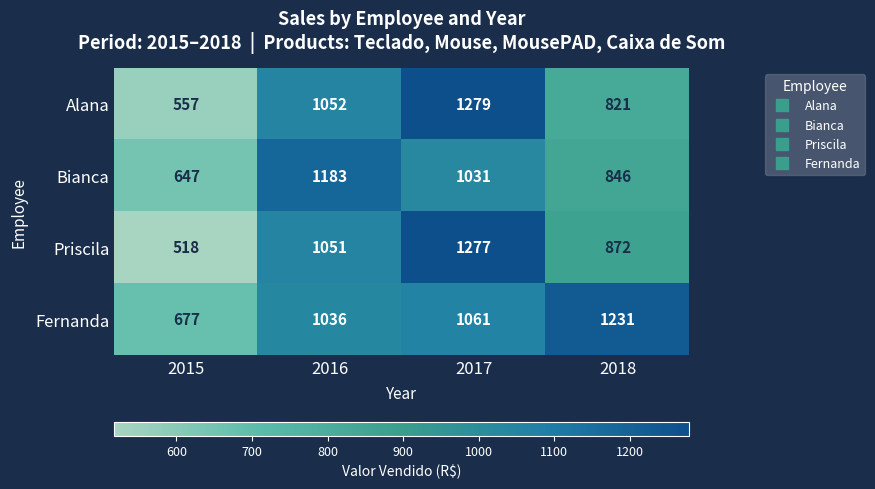

What is the difference between the maximum and minimum values in the Priscila series?

759